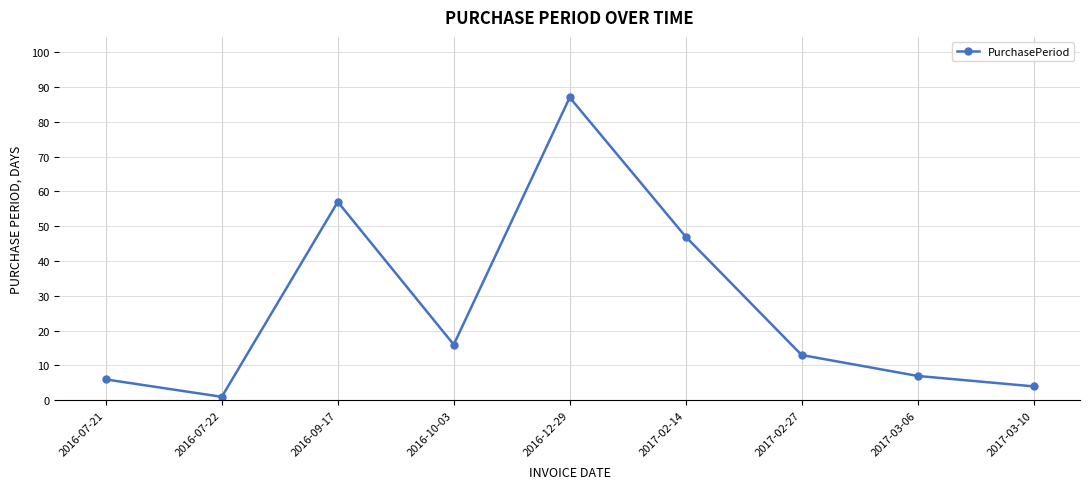

Is it true that the value at 2017-02-14 is 47?

True